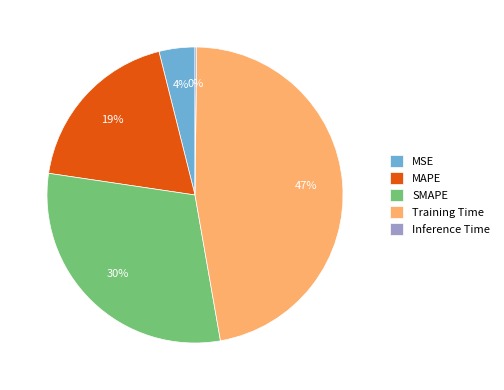

Which has a higher value, MSE or Training Time?

Training Time